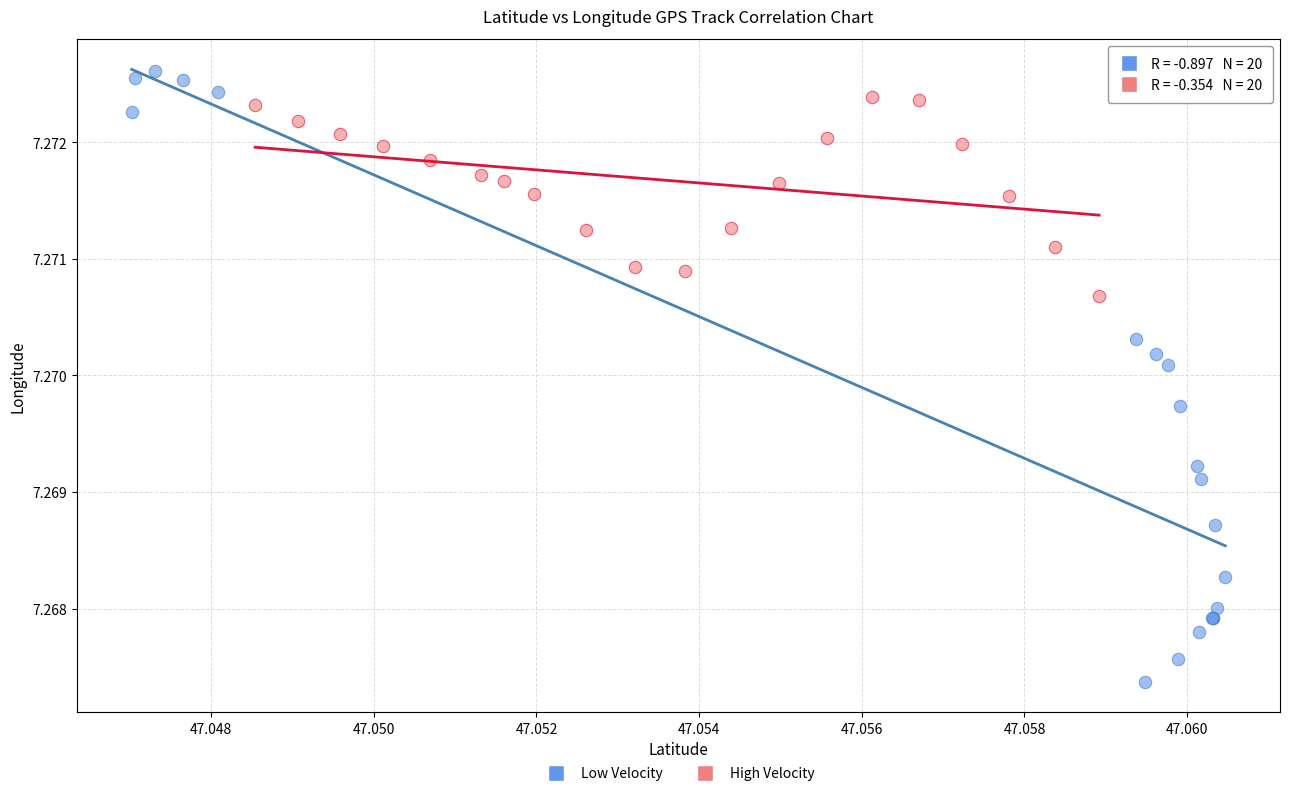

Which series has the widest spread of Y values?

Low Velocity